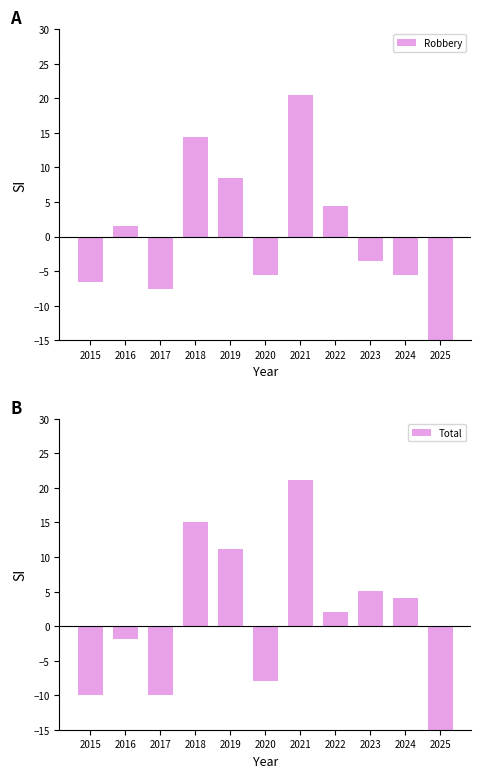

Rank the series by their maximum value, from highest to lowest.

Total, Robbery